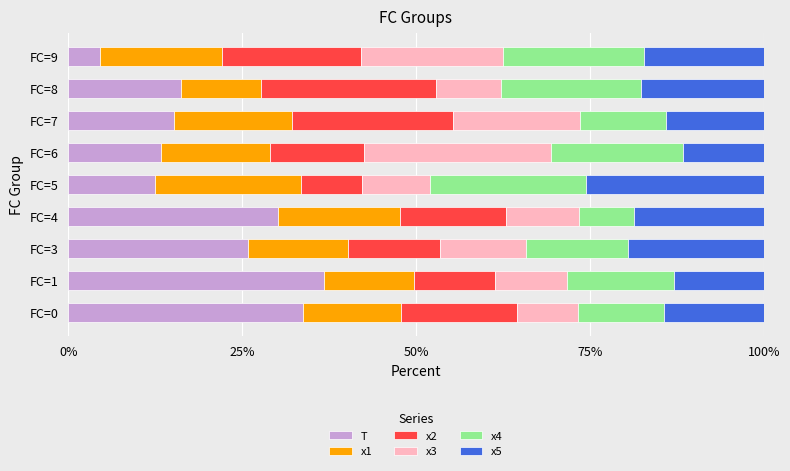

What is the total value across all series at FC=4?

100.0